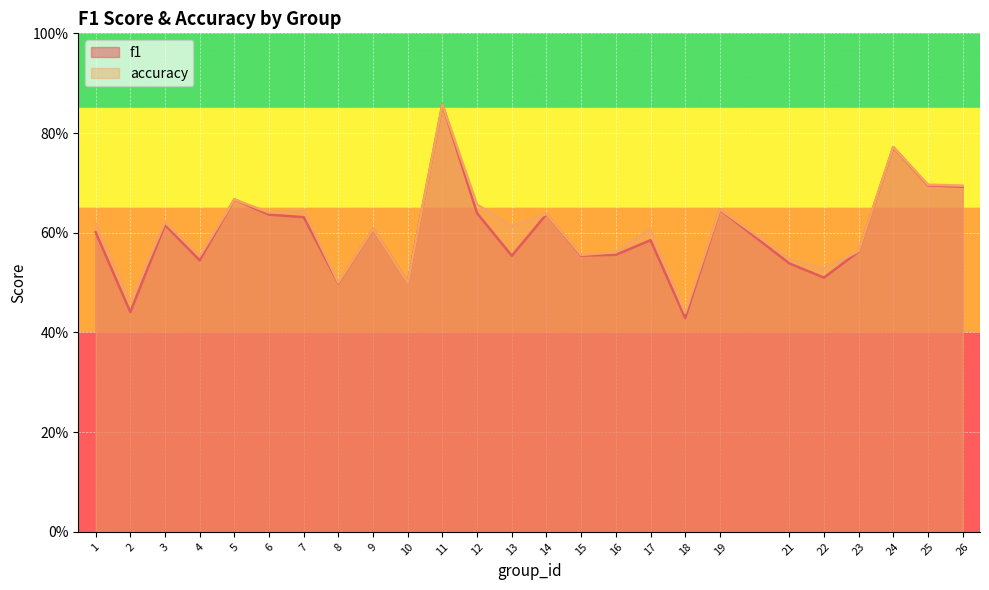

What is the smallest value displayed?

0.4